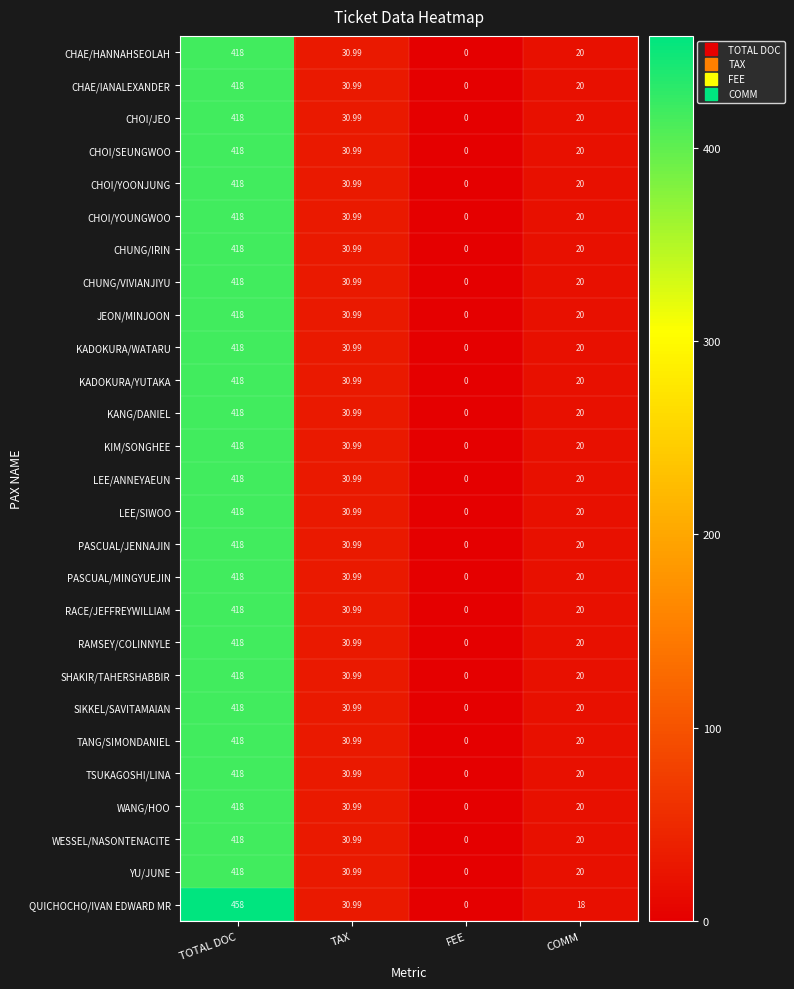

Which label corresponds to the smallest value in the chart?

FEE